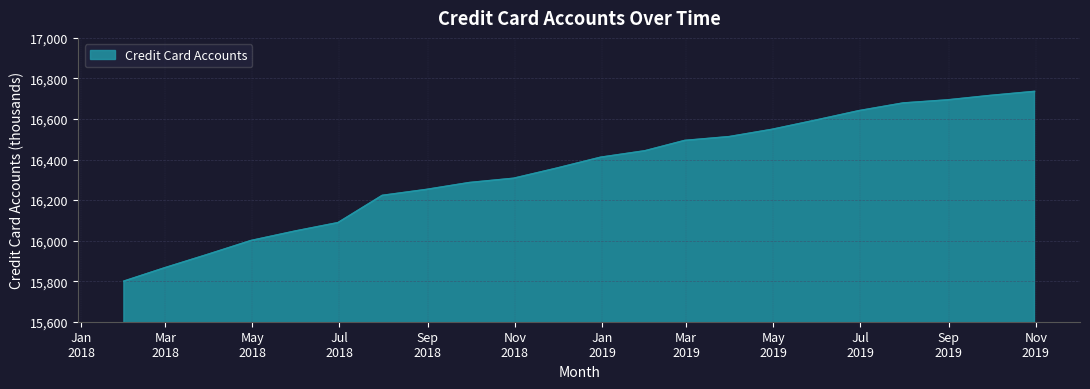

What is the greatest value displayed?

16735.7